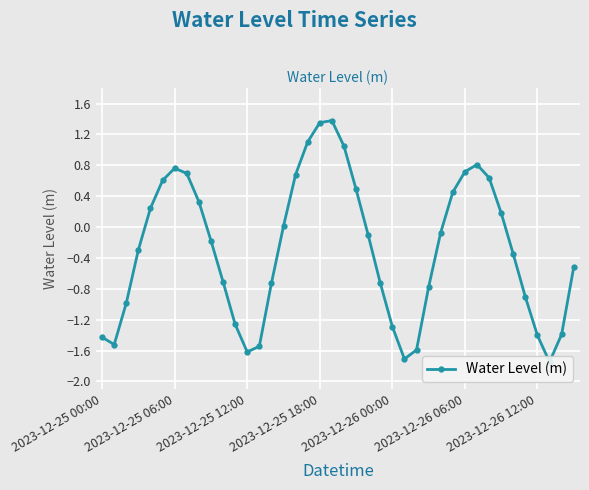

Rank the categories by value from highest to lowest.

19, 18, 17, 20, 31, 2023-12-26 12:00, 30, 7, 16, 32, 2023-12-26 06:00, 21, 29, 8, 2023-12-26 00:00, 33, 15, 28, 22, 9, 2023-12-25 18:00, 34, 39, 10, 23, 14, 27, 35, 2023-12-25 12:00, 11, 24, 38, 36, 2023-12-25 00:00, 2023-12-25 06:00, 13, 26, 12, 25, 37